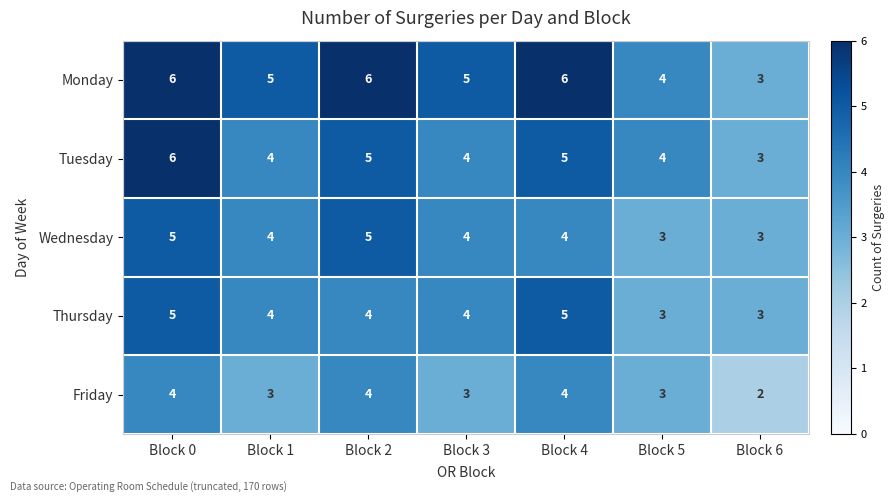

How many values in the Monday series are below 5?

2